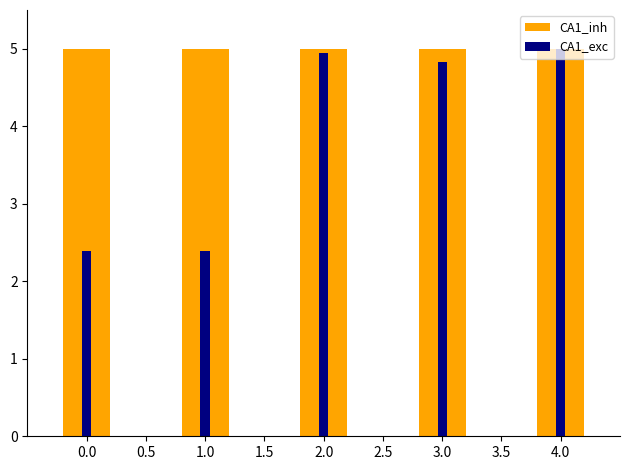

What is the value of the CA1_exc bar at the 4th from the left?

4.8